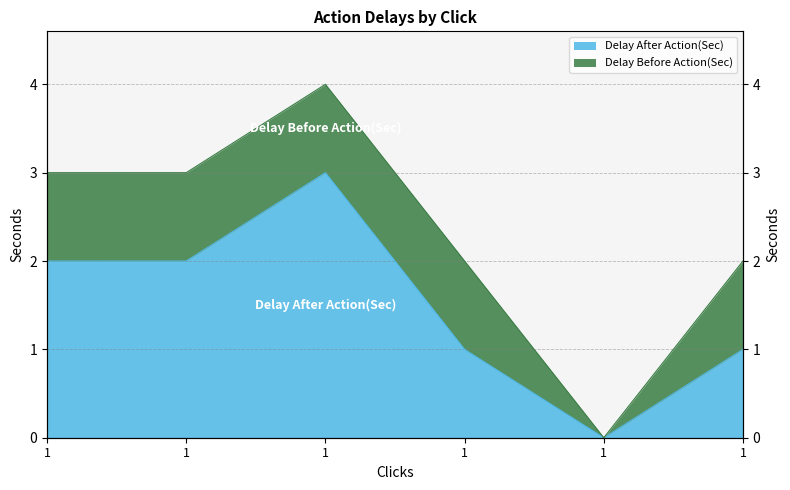

How many data points are above 2?

1